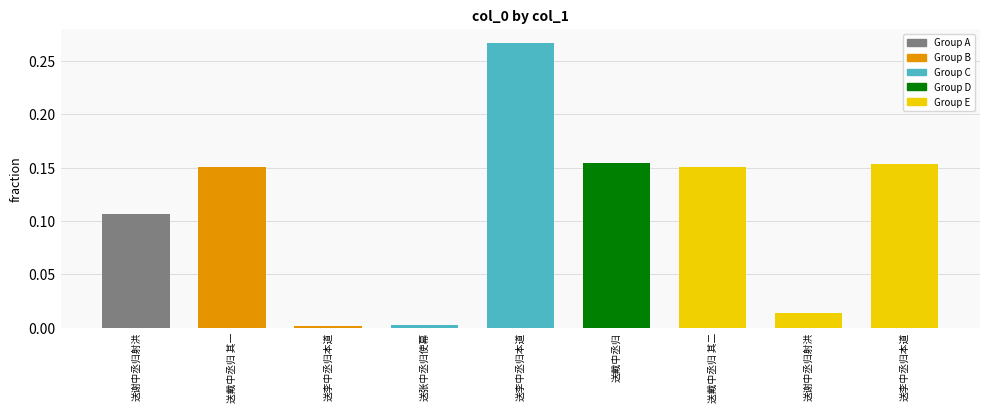

Count the number of categories in the chart.

9